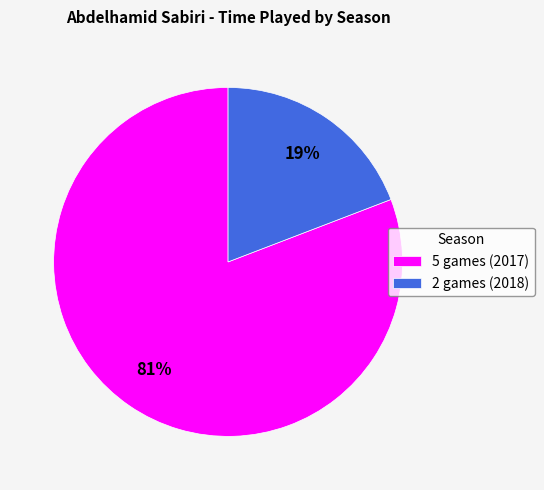

Rank the categories by value from highest to lowest.

5 games (2017), 2 games (2018)